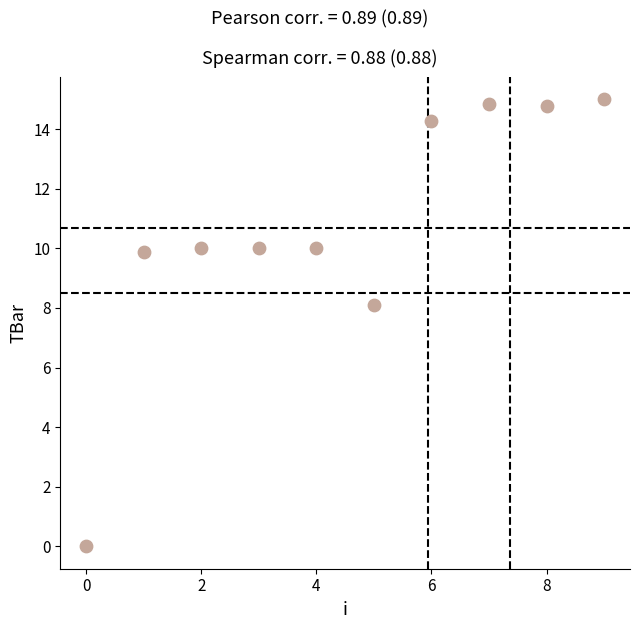

What Y value in the scatter plot is closest to 7?

8.1